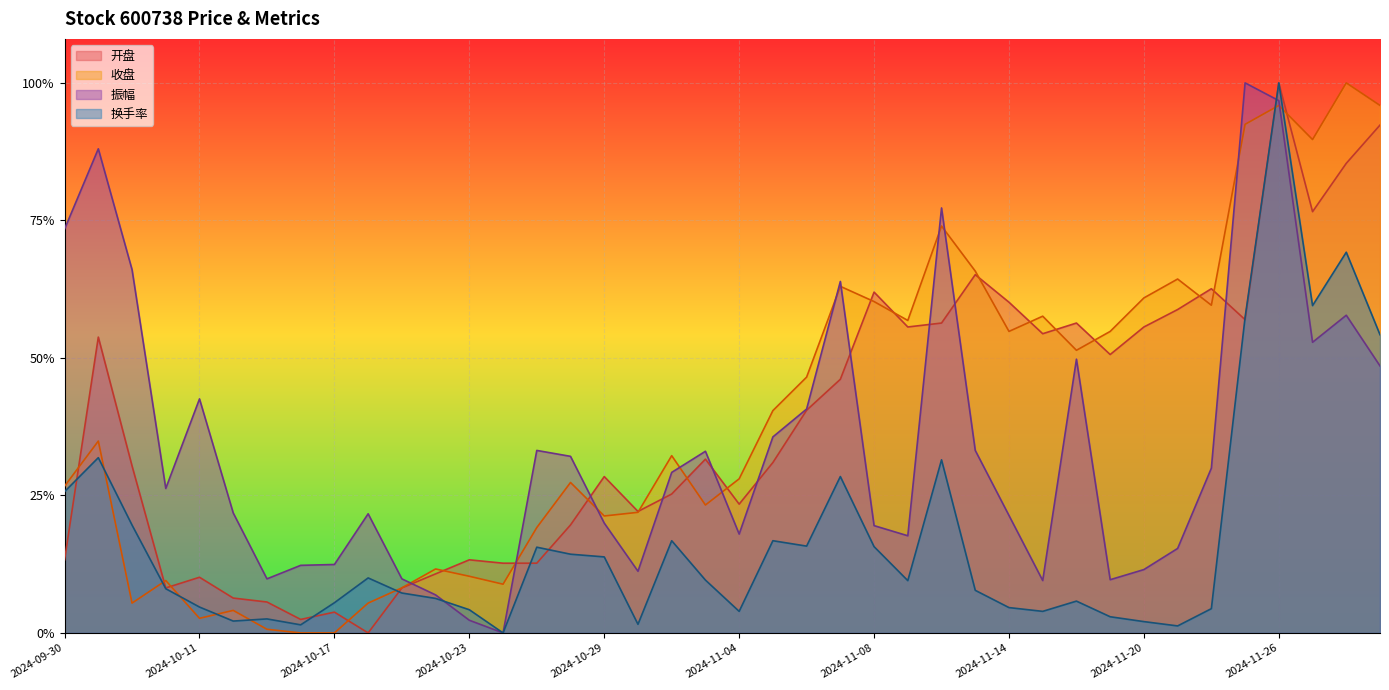

What is the sum of the 开盘 values at 2024-11-20 and 2024-10-28?

0.8